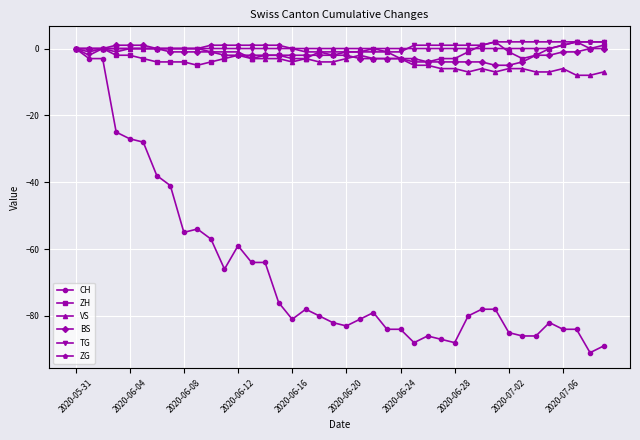

What is the minimum value shown in the chart?

-91